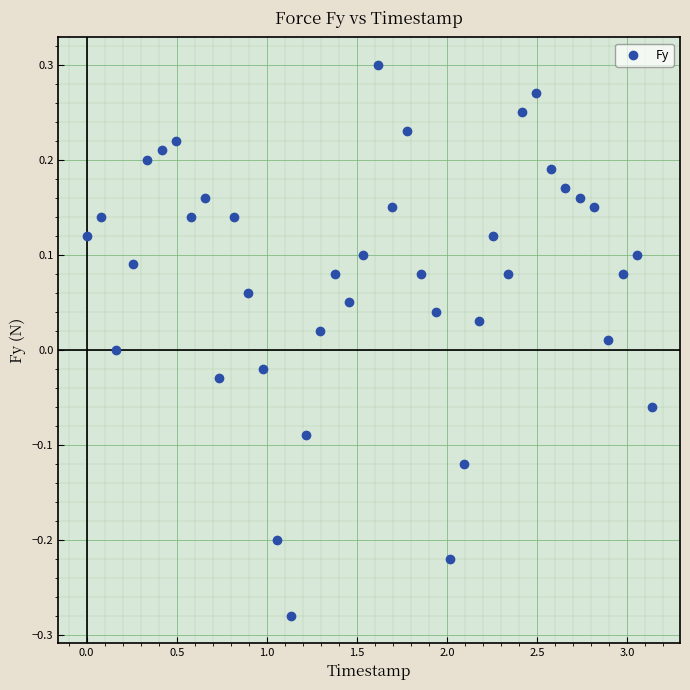

What is the range of Y values (max minus min)?

0.6